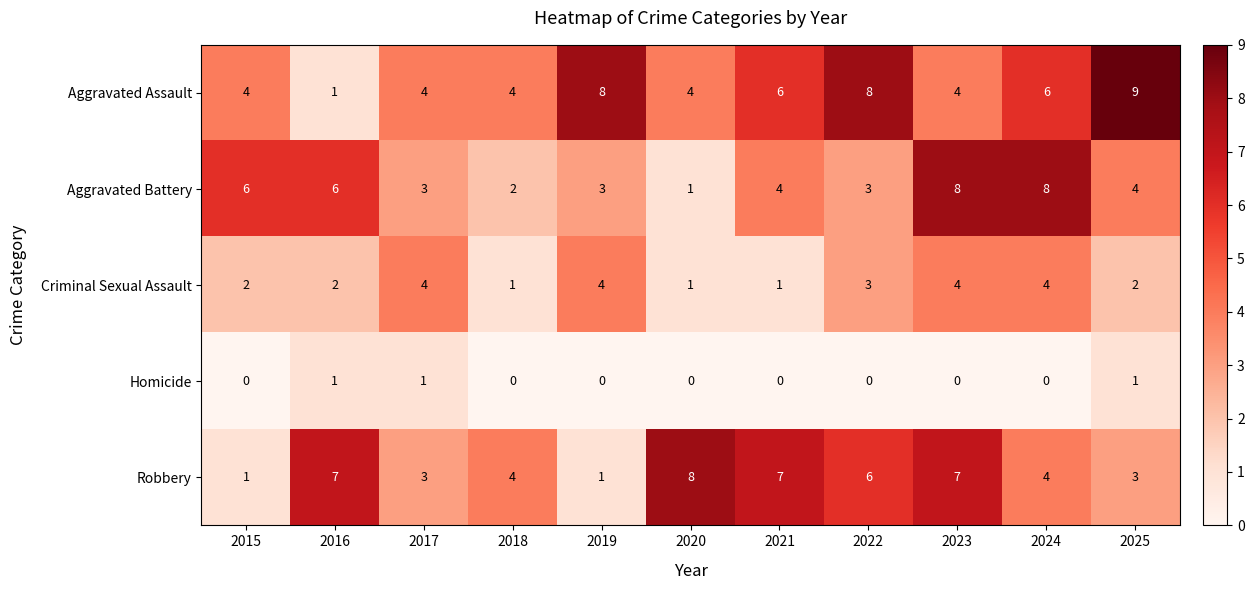

What is the difference between the maximum and minimum values in the Aggravated Battery series?

7